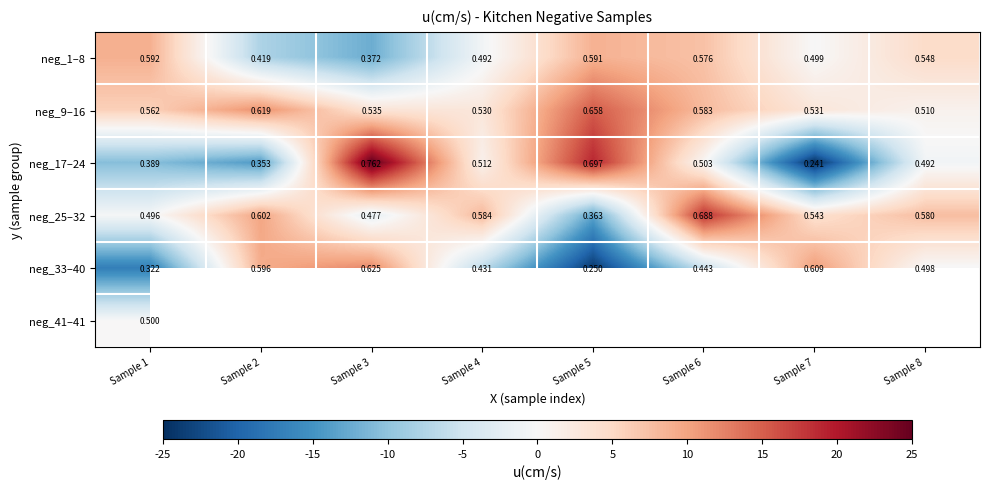

List the series in order of their peak value, highest first.

neg_17–24, neg_25–32, neg_9–16, neg_33–40, neg_1–8, neg_41–41